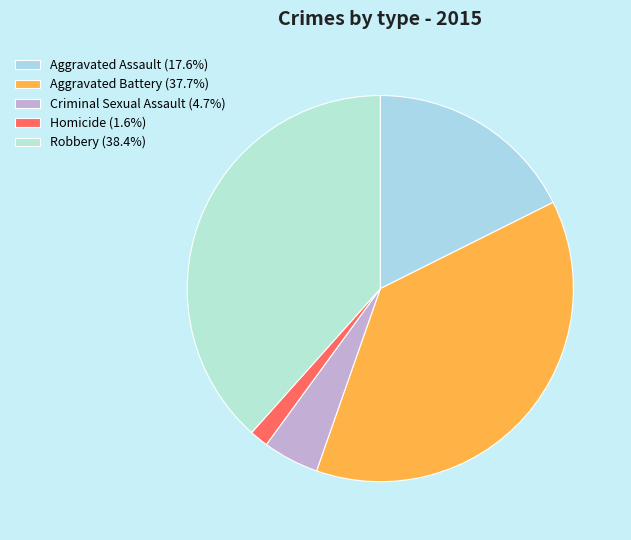

Is Aggravated Assault the majority of the pie?

No